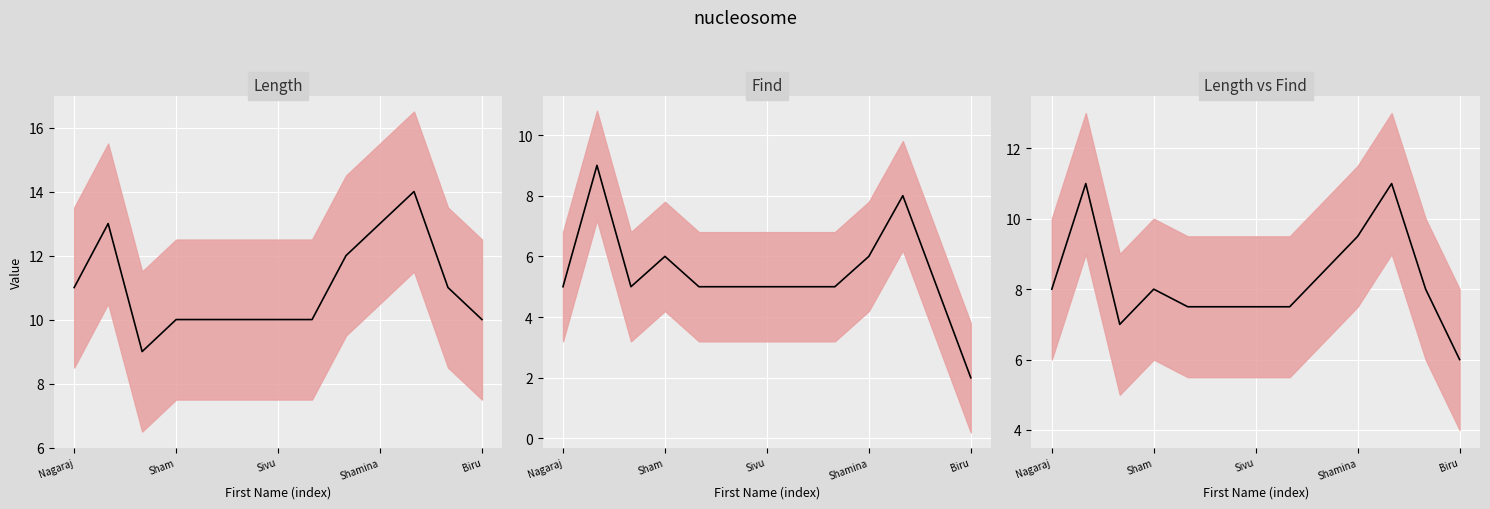

What is the change in value from 5 to 10?

+3.5